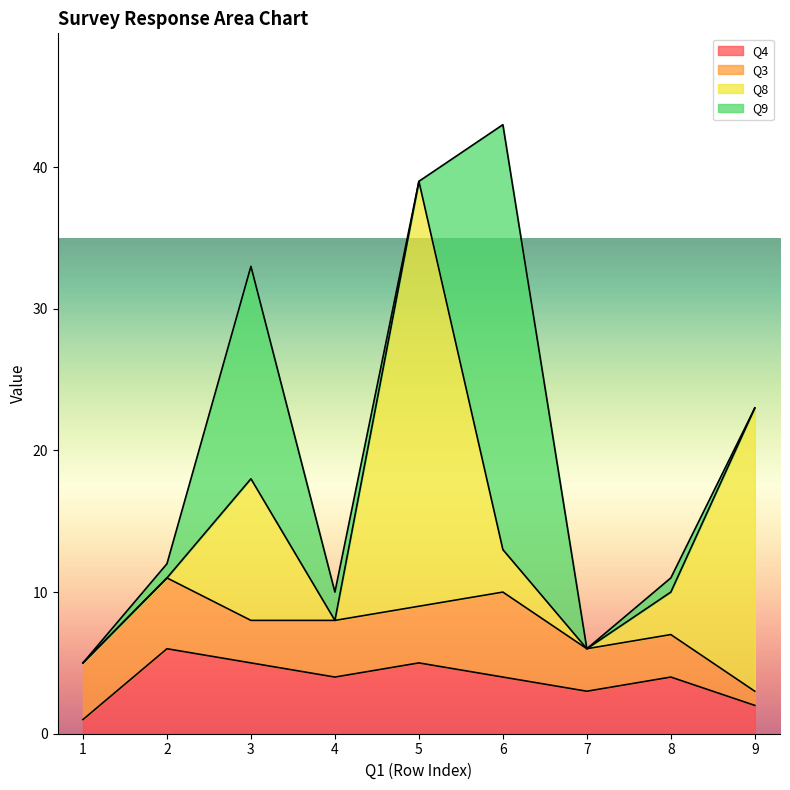

What is the greatest value displayed?

30